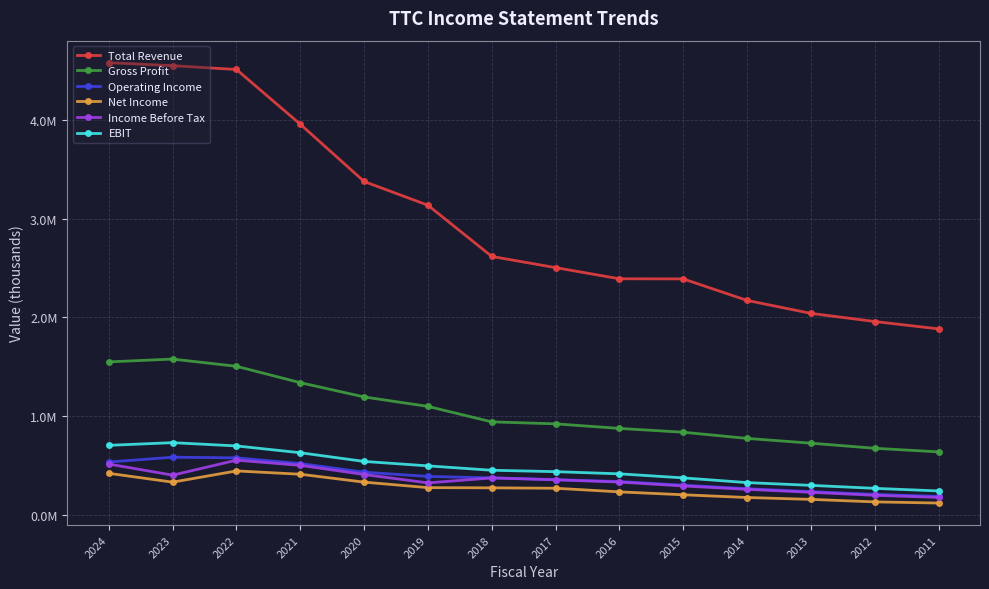

What are all the series names shown in the legend?

Total Revenue, Gross Profit, Operating Income, Net Income, Income Before Tax, EBIT